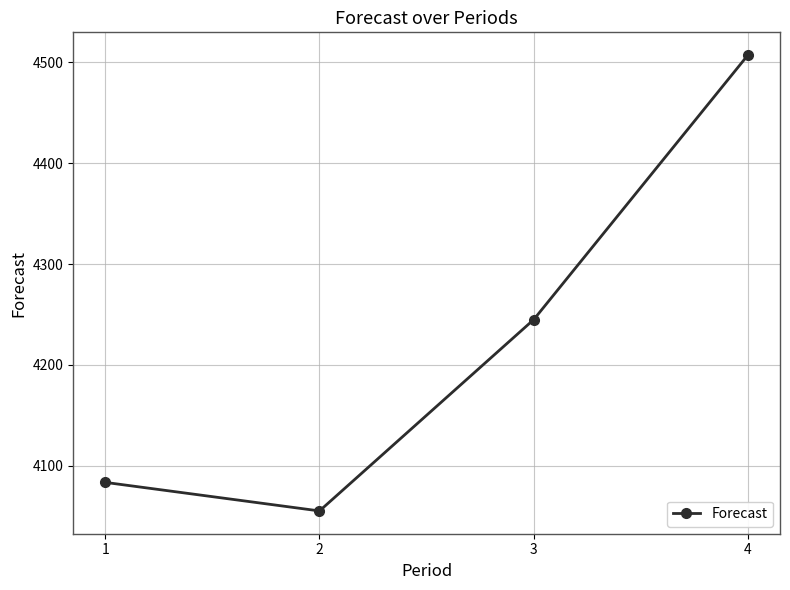

Approximately how many times larger is the value at 2 compared to 3?

1.0